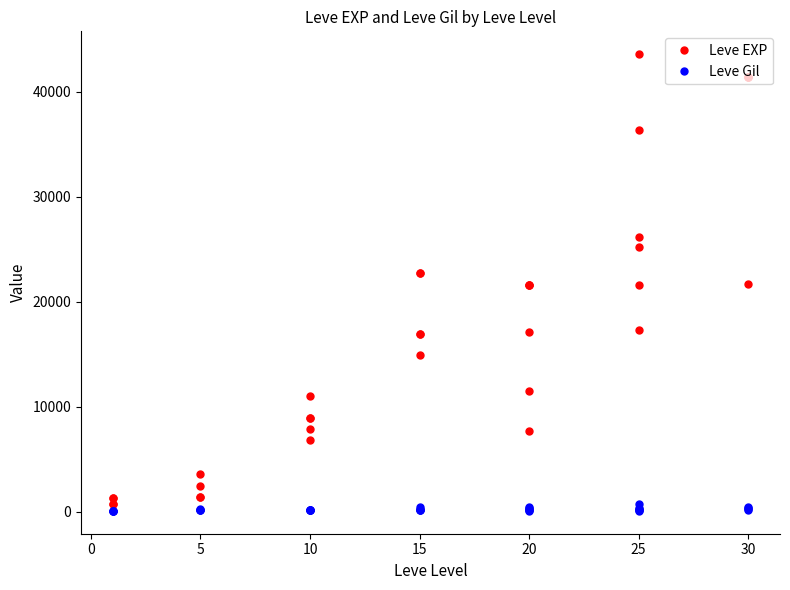

What is the spread (max minus min) of values at 20?

21426